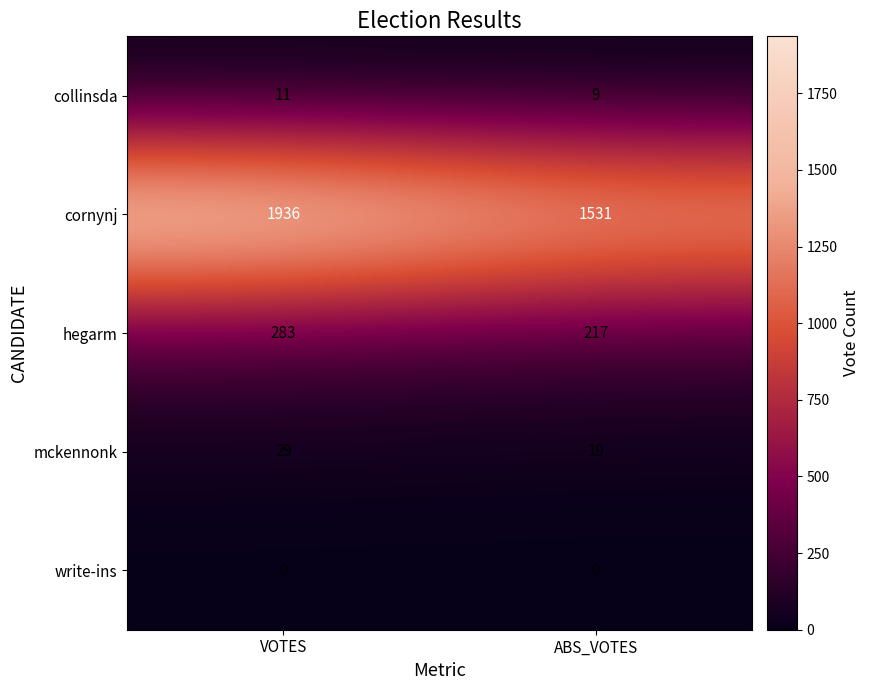

What is the average value of the collinsda series?

10